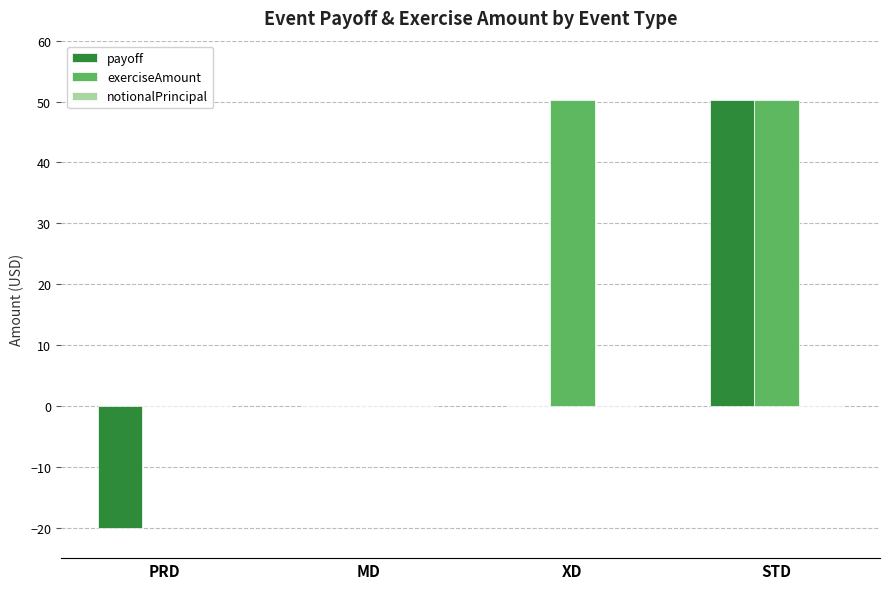

Are the bars grouped side by side (vs. stacked)?

Yes